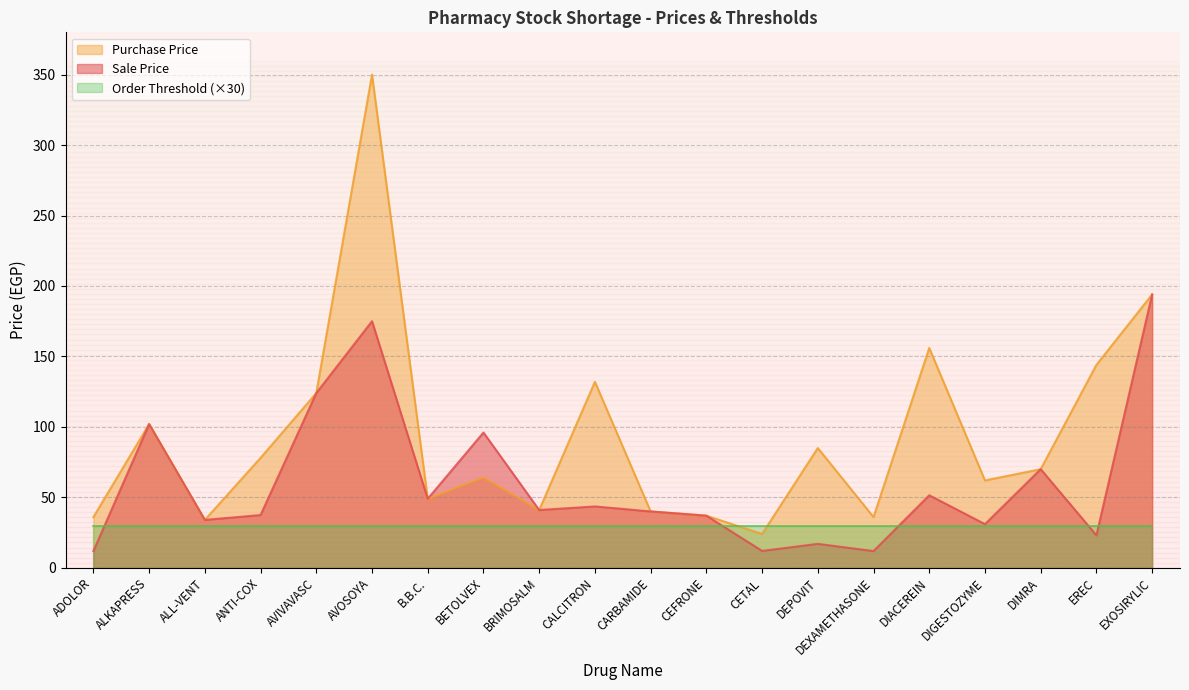

What value does the Sale Price series have at CETAL?

12.0